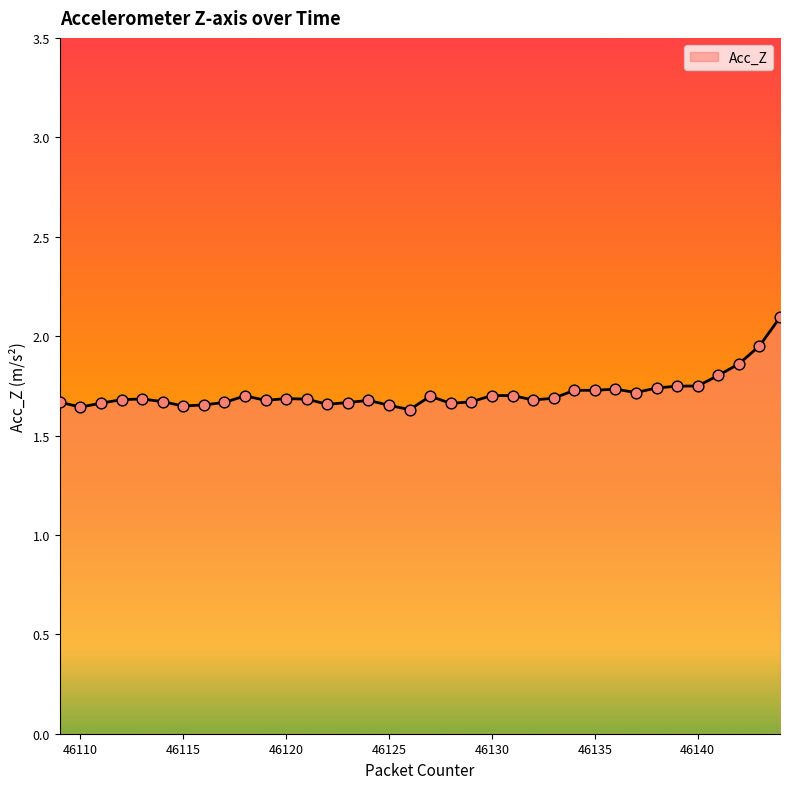

What is the maximum value shown in the chart?

2.1